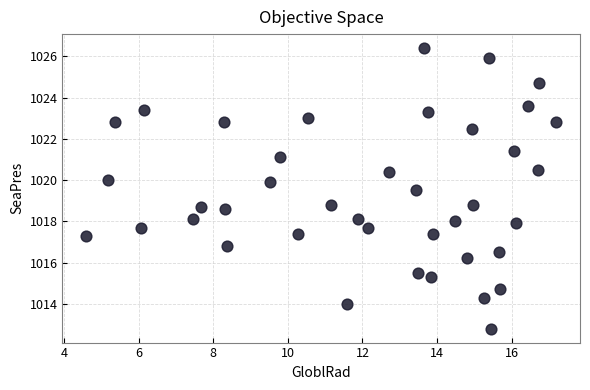

What is the range of X values (max minus min)?

12.6